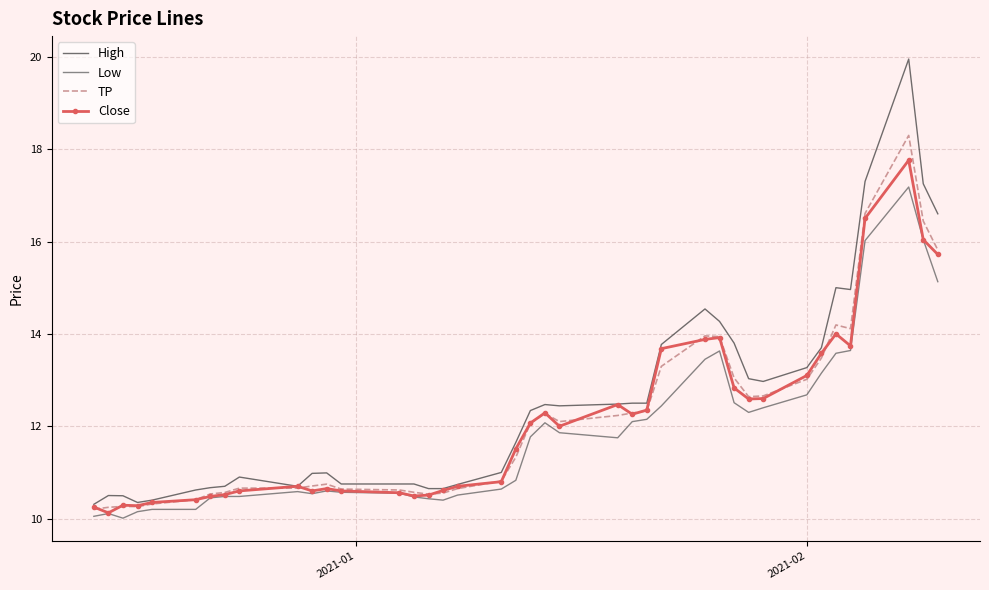

List the series in order of their peak value, lowest first.

Low, Close, TP, High